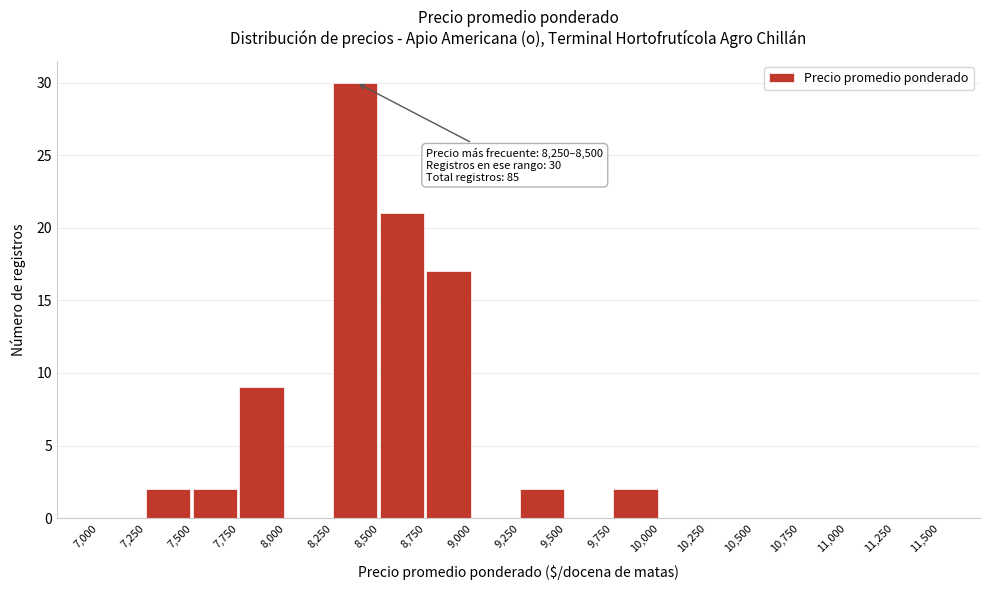

Which range on the x-axis has the tallest bar?

8,250 to 8,500